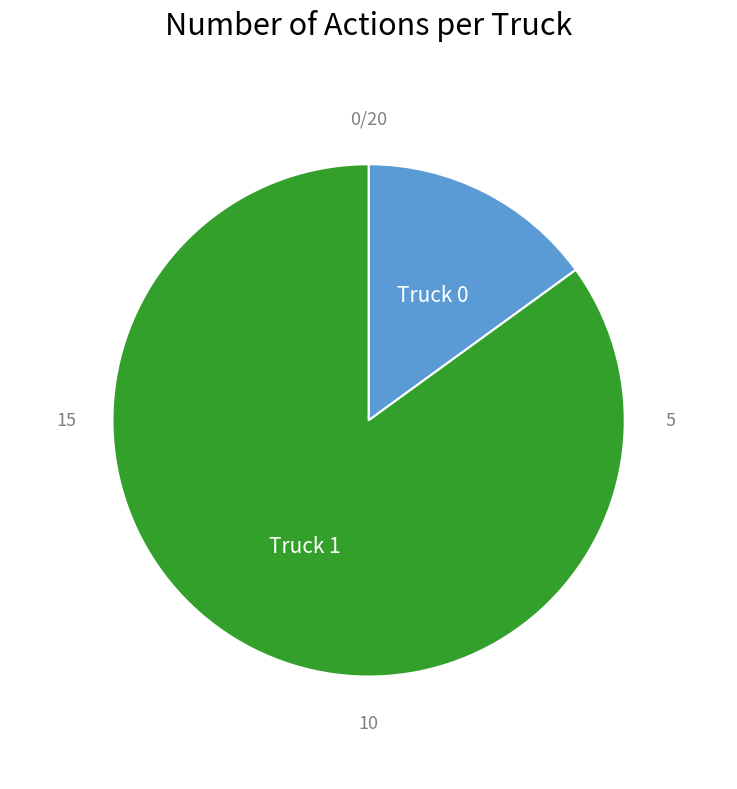

Is there a majority slice in this chart?

Yes